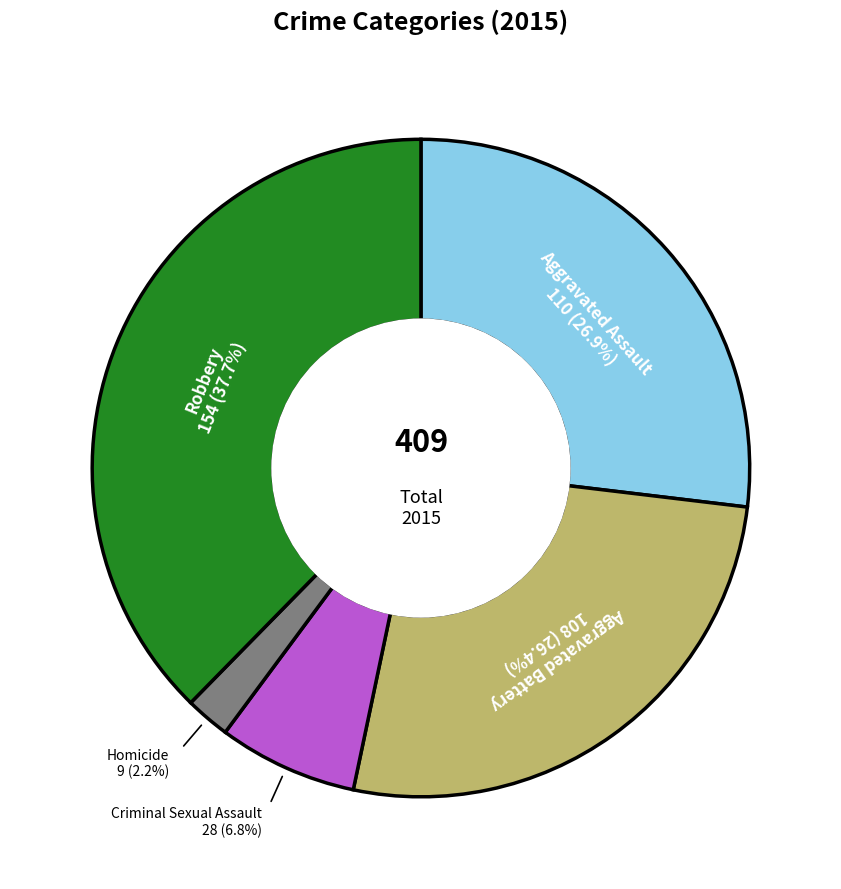

Which category has the biggest portion of the pie?

Robbery